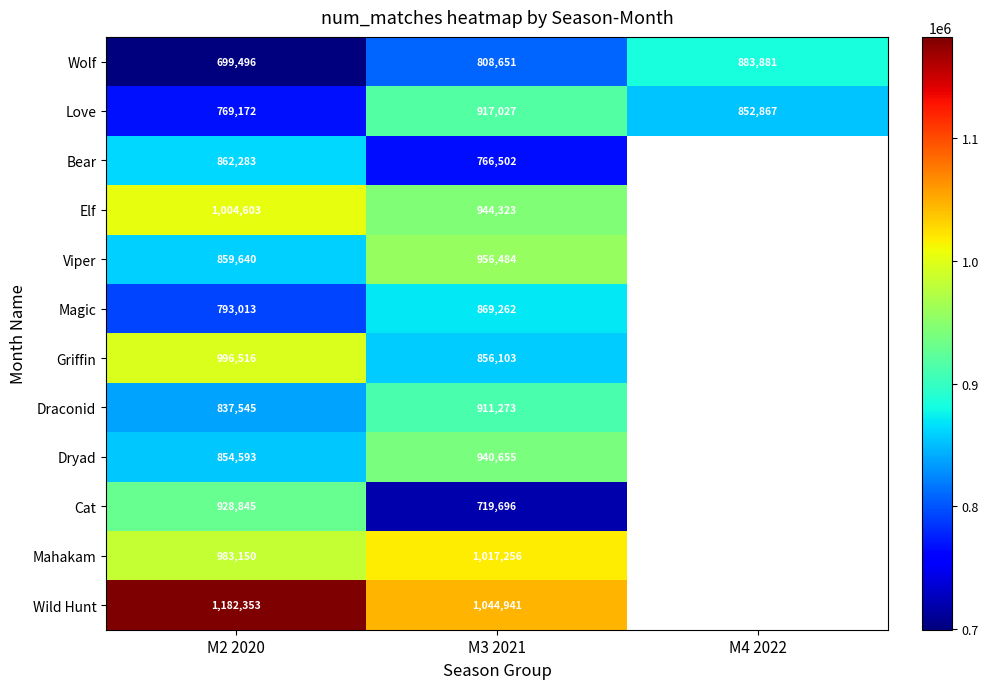

What is the difference between the Magic values at M2 2020 and M3 2021?

76249